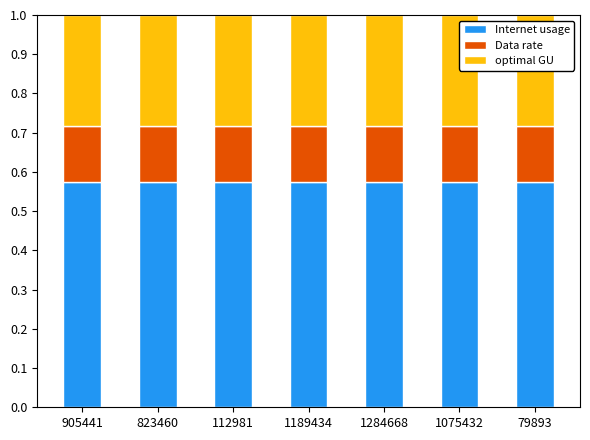

What is the total value across all series at 1075432?

1.0